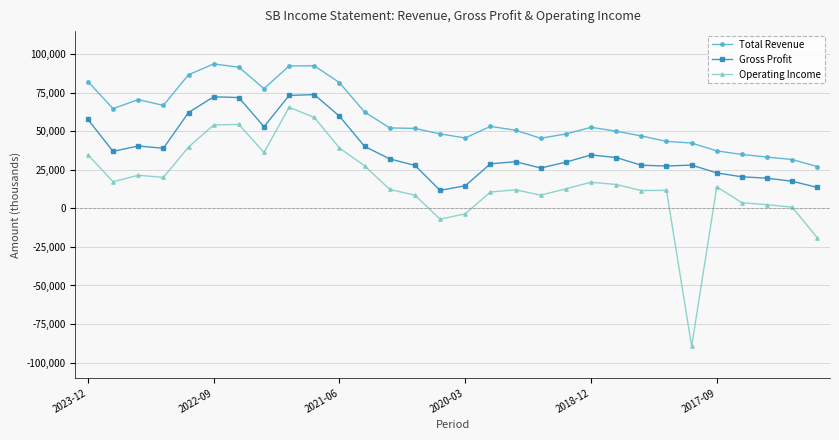

True or false: Total Revenue has more than 2 points higher than both neighbors.

True